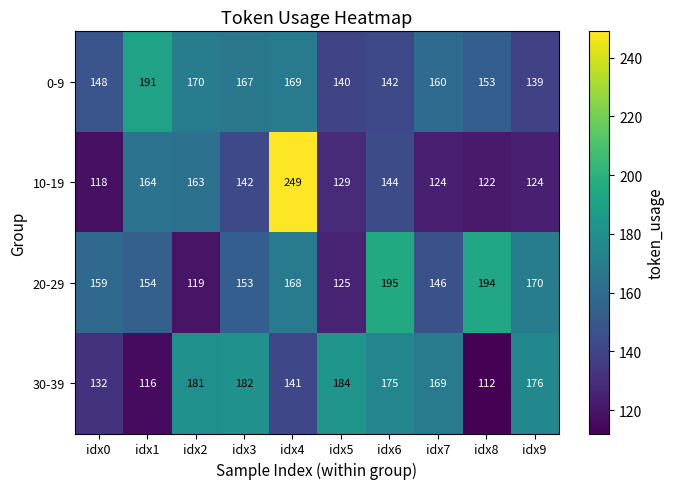

What is the difference between the 20-29 values at idx7 and idx0?

13